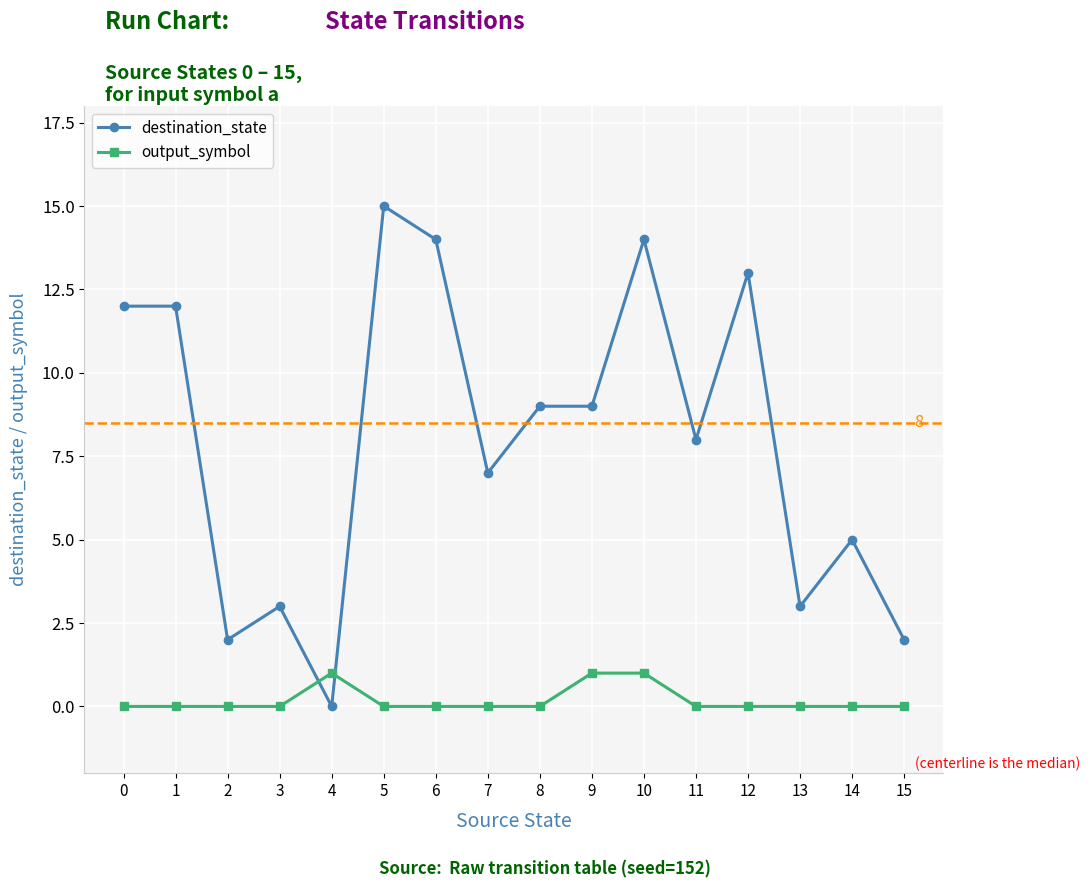

At 3, list the series in order from smallest to largest.

output_symbol, destination_state